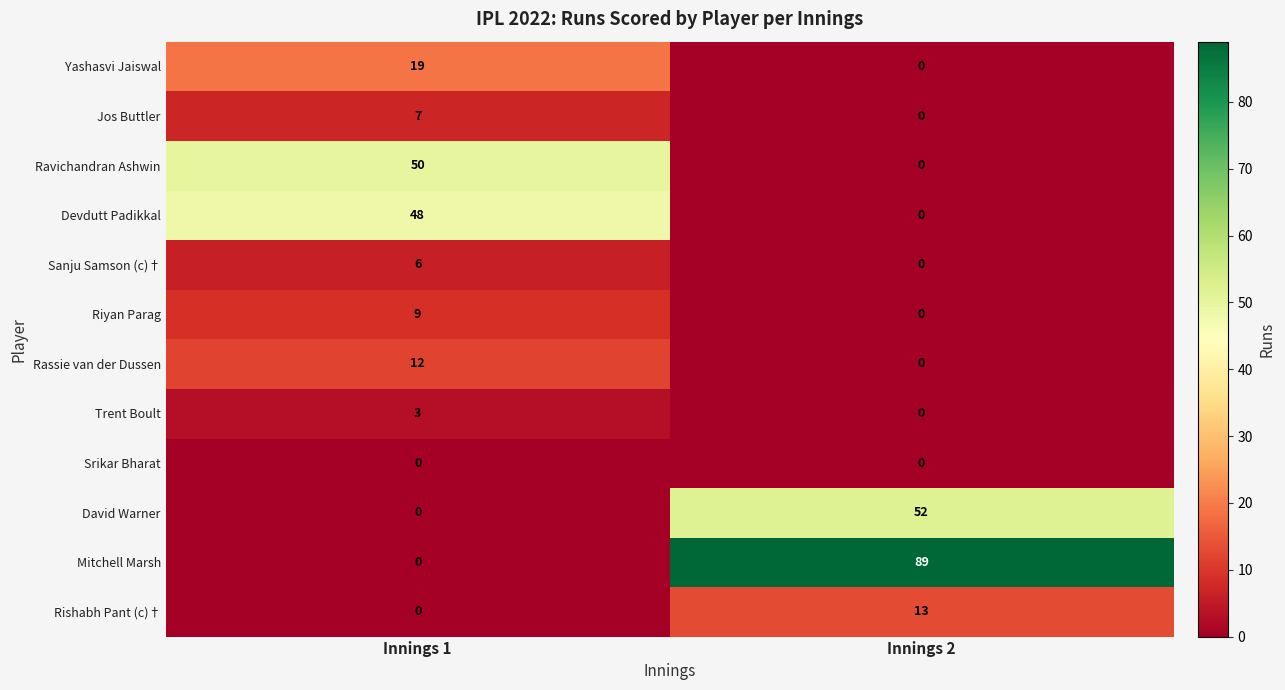

Reading left to right, what are all the values shown in this chart?

Yashasvi Jaiswal: 19	0
Jos Buttler: 7	0
Ravichandran Ashwin: 50	0
Devdutt Padikkal: 48	0
Sanju Samson (c)†: 6	0
Riyan Parag: 9	0
Rassie van der Dussen: 12	0
Trent Boult: 3	0
Srikar Bharat: 0	0
David Warner: 0	52
Mitchell Marsh: 0	89
Rishabh Pant (c)†: 0	13